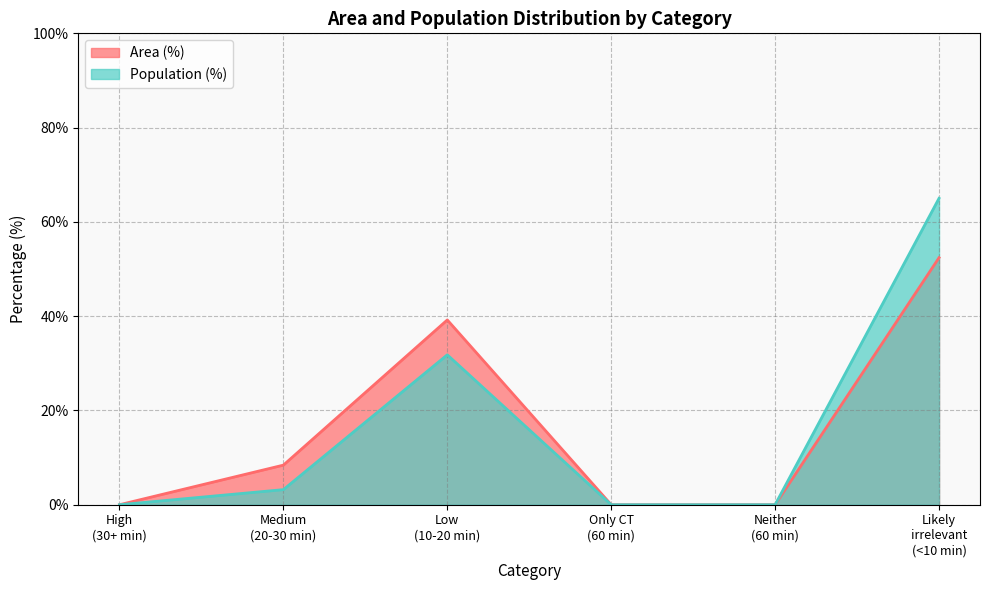

What is the average value of the Population (%) (line) series?

16.7